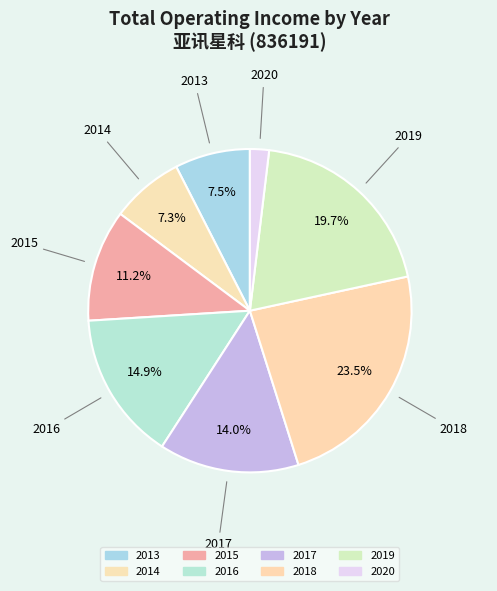

How many segments does this pie chart have?

8